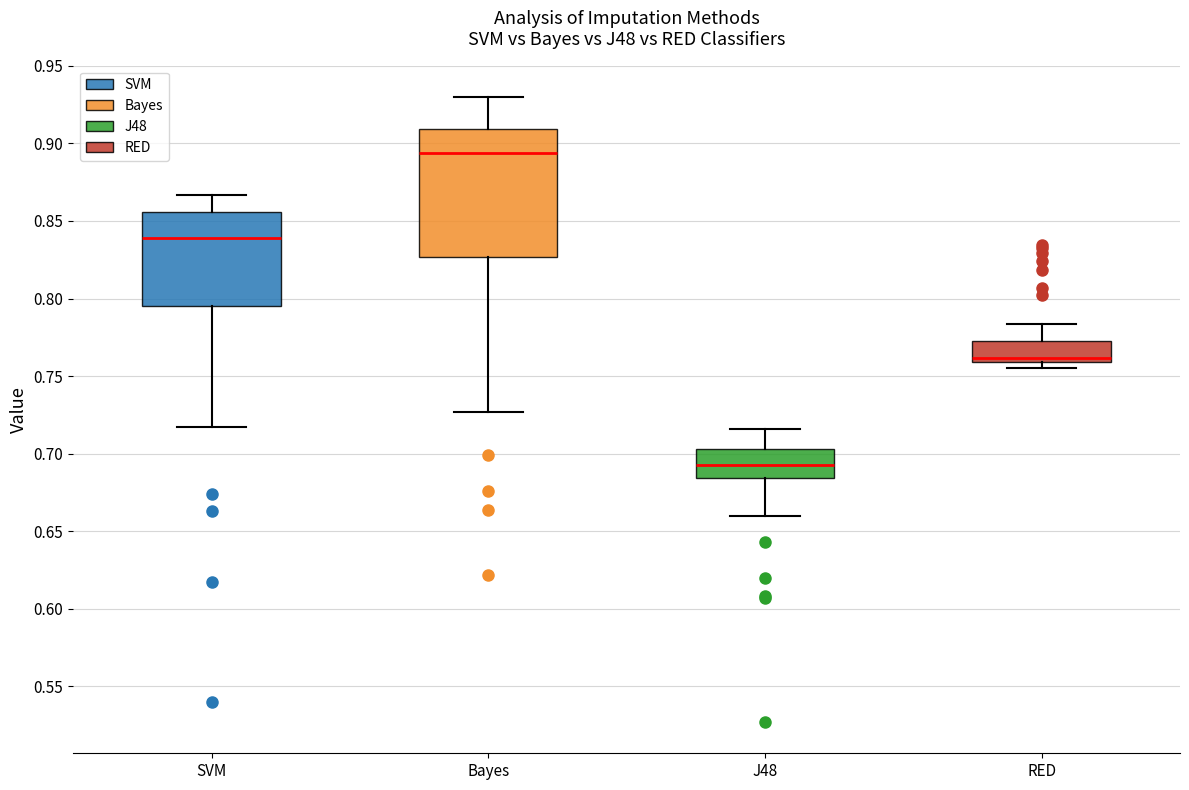

Which box is the tallest, from its lower edge to its upper edge?

Bayes